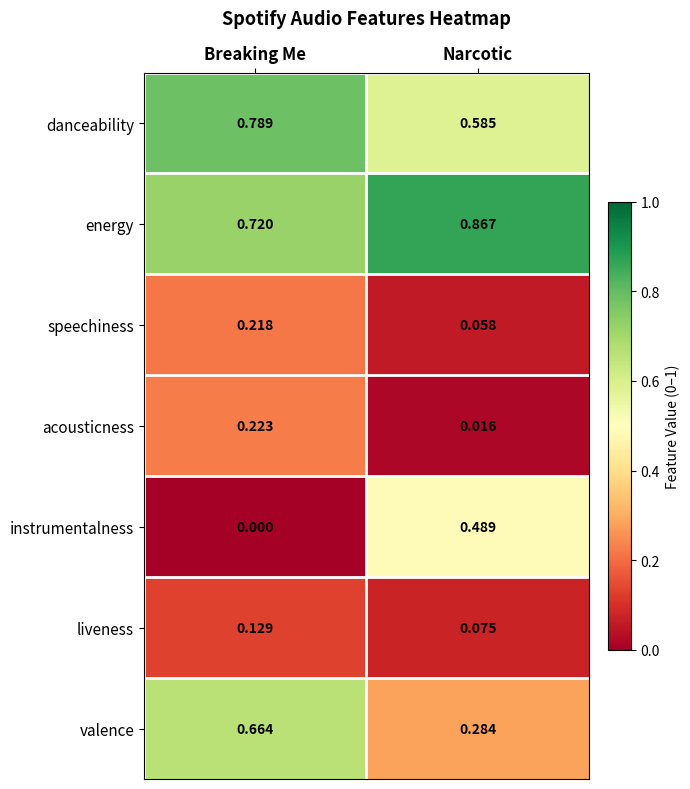

At which label is speechiness closest to 0?

Narcotic